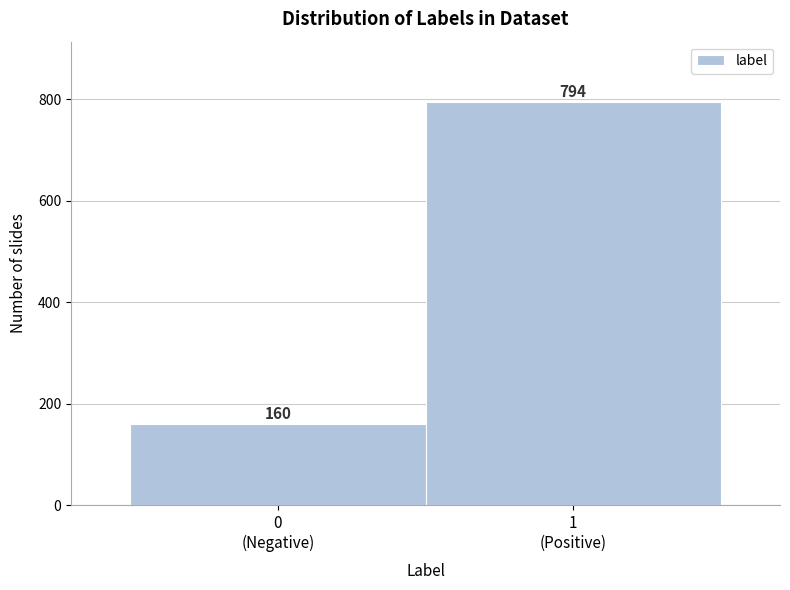

Reading left to right, what are all the values shown in this chart?

160	794